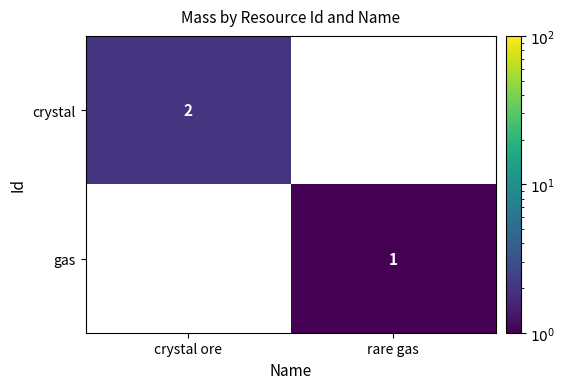

Which category has the highest value across all series?

crystal ore